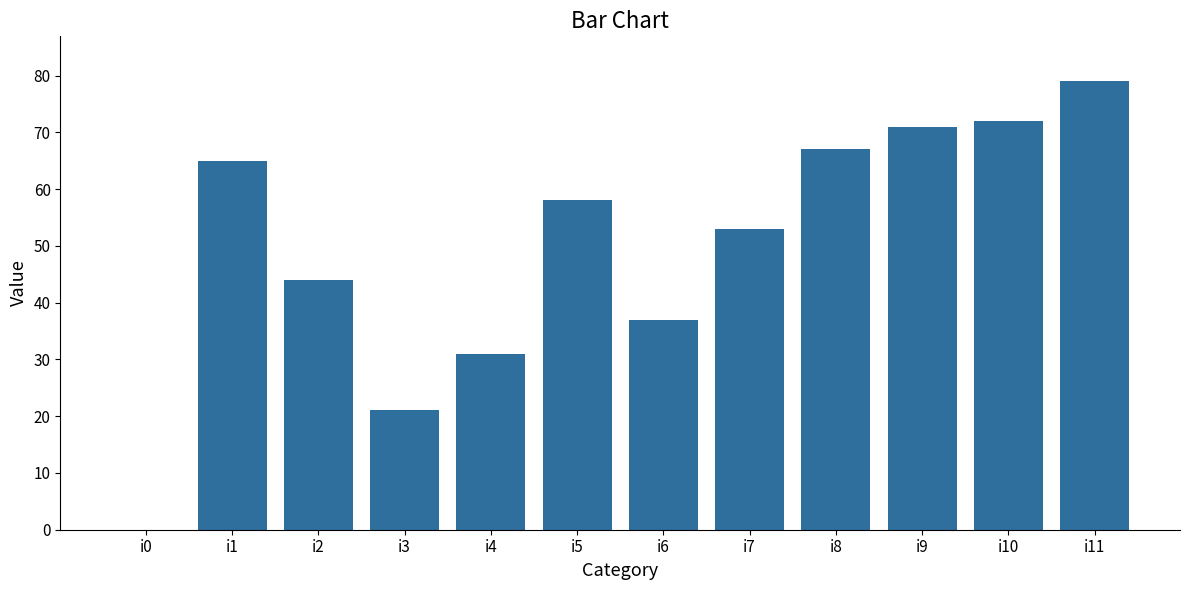

True or false: the data shows 79 at i11.

True